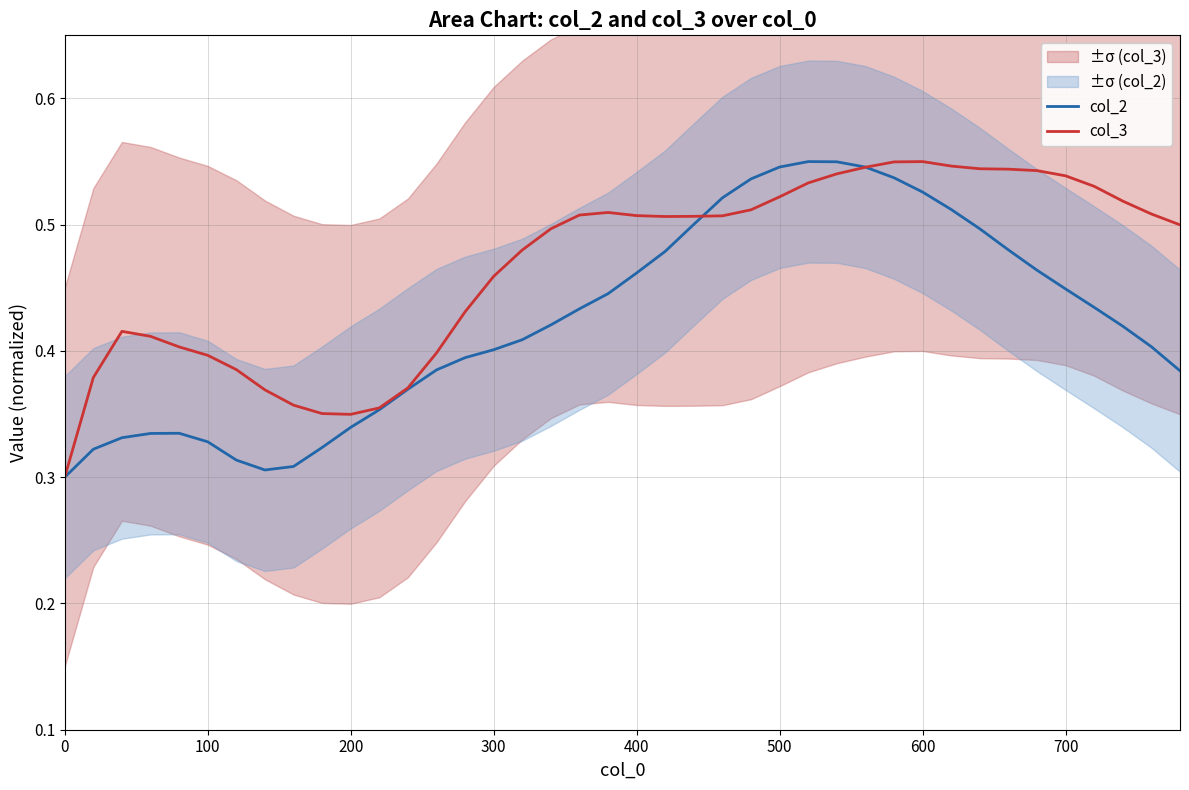

At how many categories does at least one series exceed 0?

40